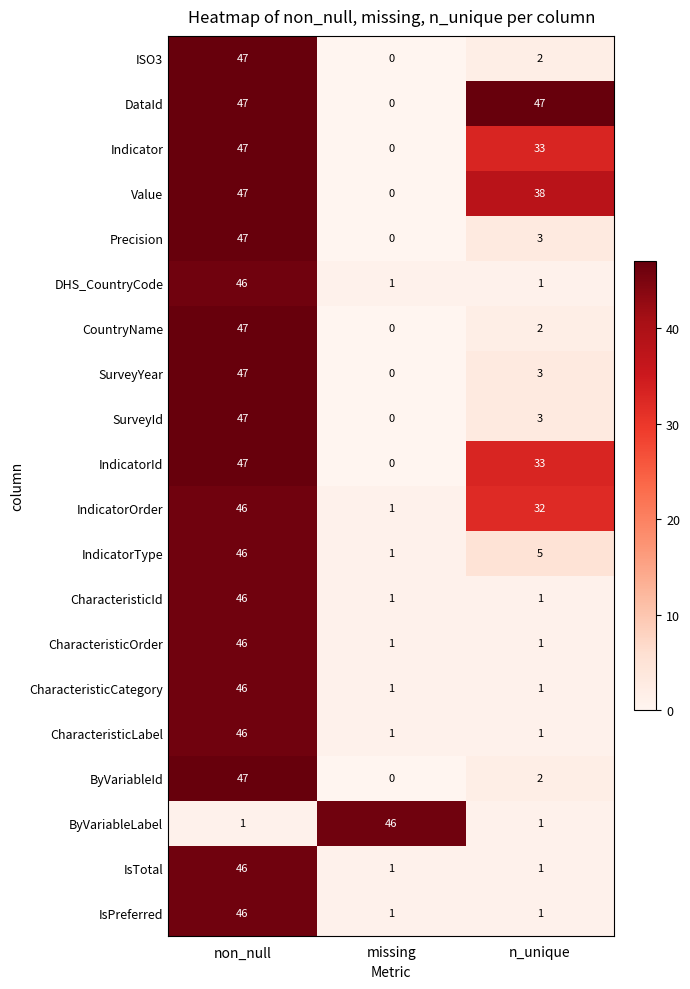

True or false: Value has a value of 0 at missing.

True